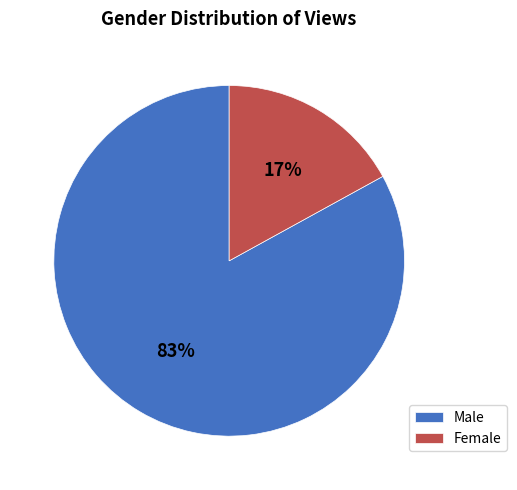

The Male slice represents 83% of the pie. True or false?

True